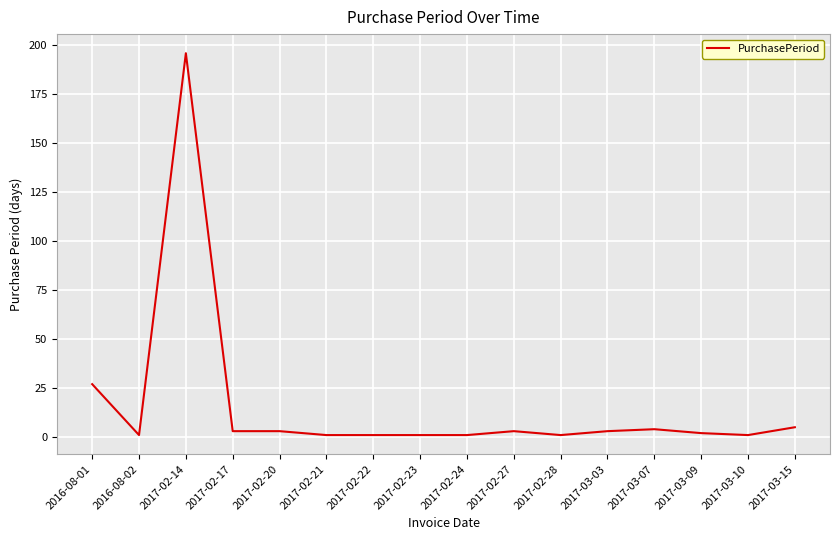

What is the sum of all values?

253